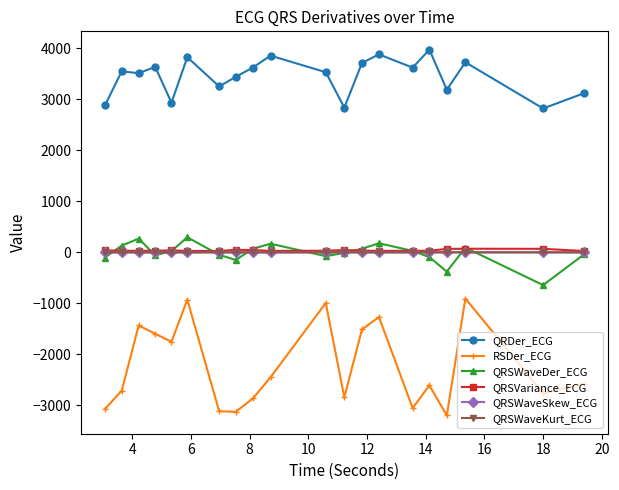

What is the maximum value shown in the chart?

3977.6